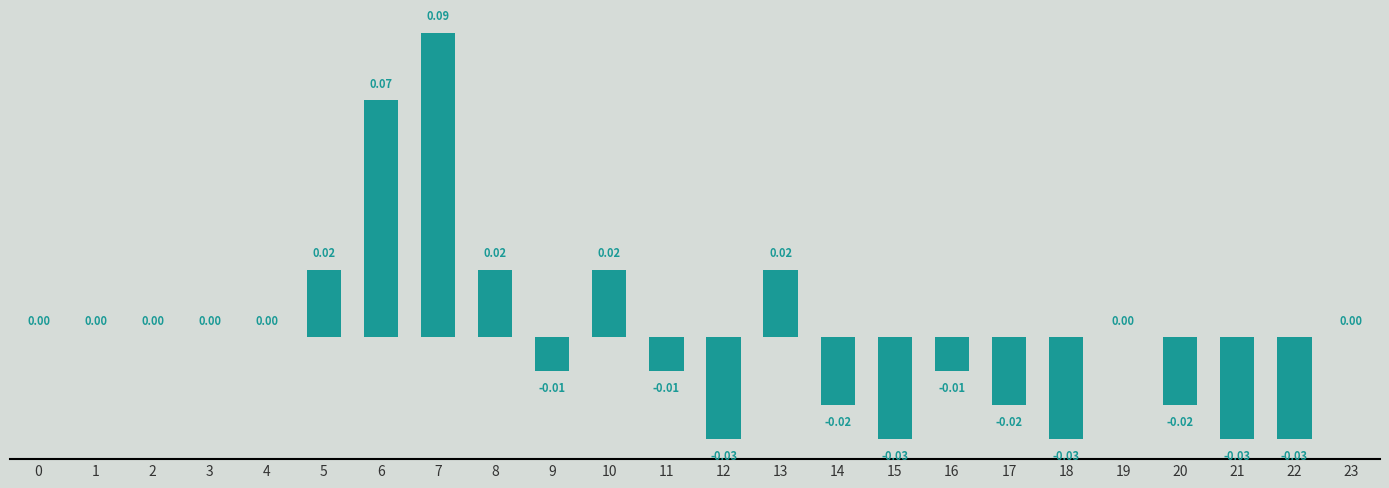

Which has a higher value, 18 or 11?

11